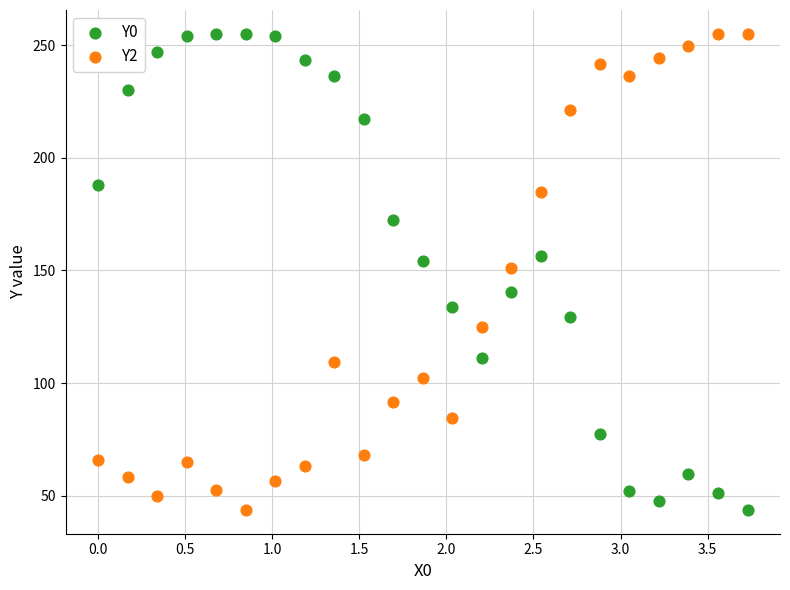

What is the X range (max minus min) for the scatter plot?

3.7